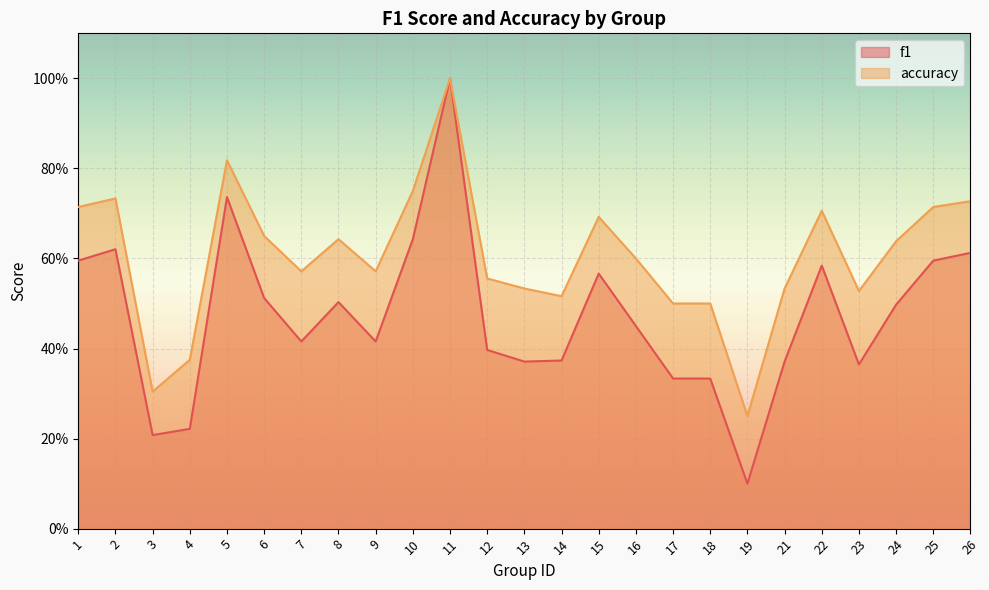

What is the value of the accuracy point at the 13th from the left?

0.5